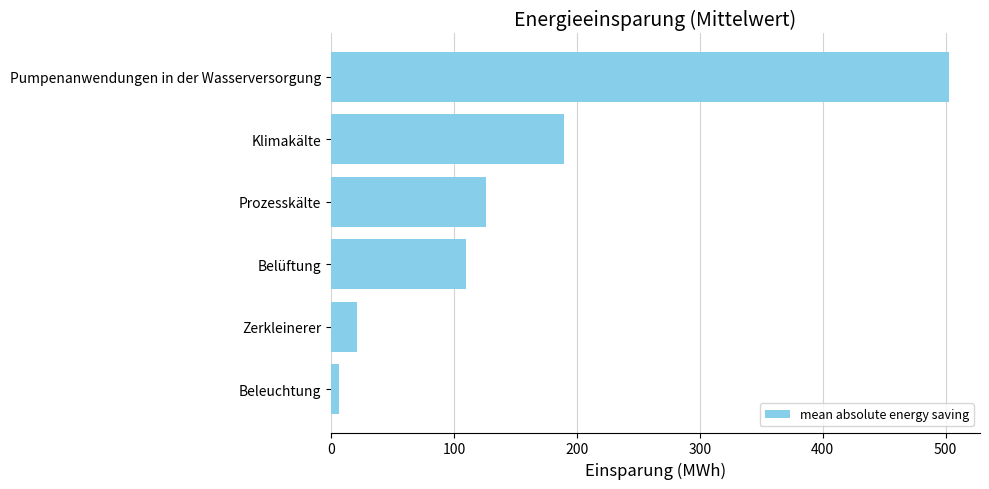

What is the smallest value displayed?

6.9